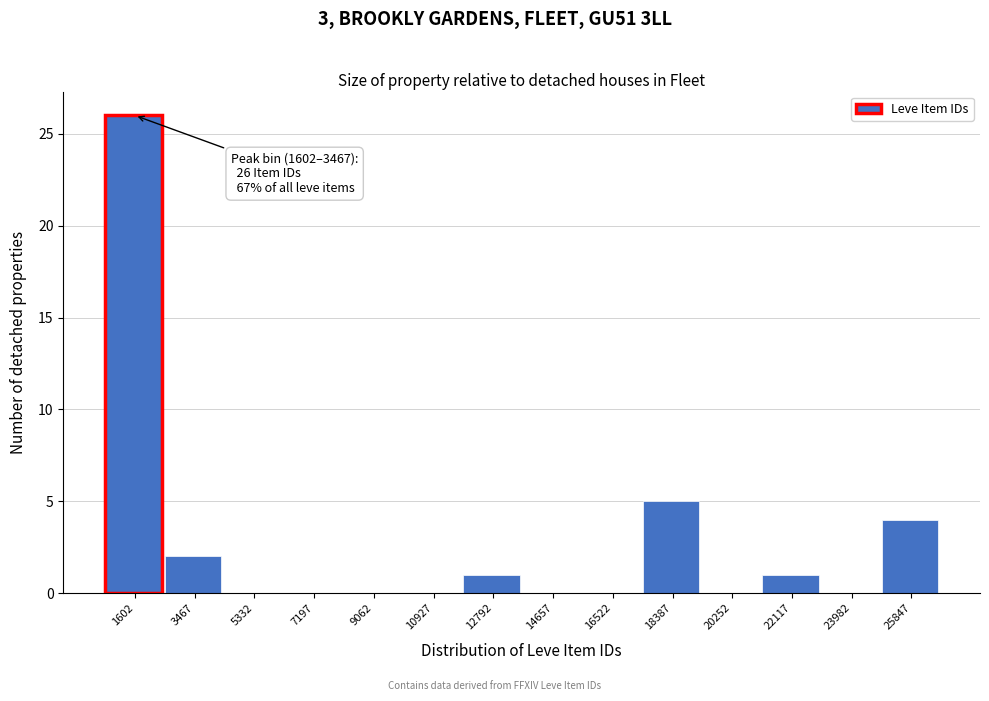

Reading left to right, what are all the values shown in this chart?

1602=26	3467=2	5332=0	7197=0	9062=0	10927=0	12792=1	14657=0	16522=0	18387=5	20252=0	22117=1	23982=0	25847=4